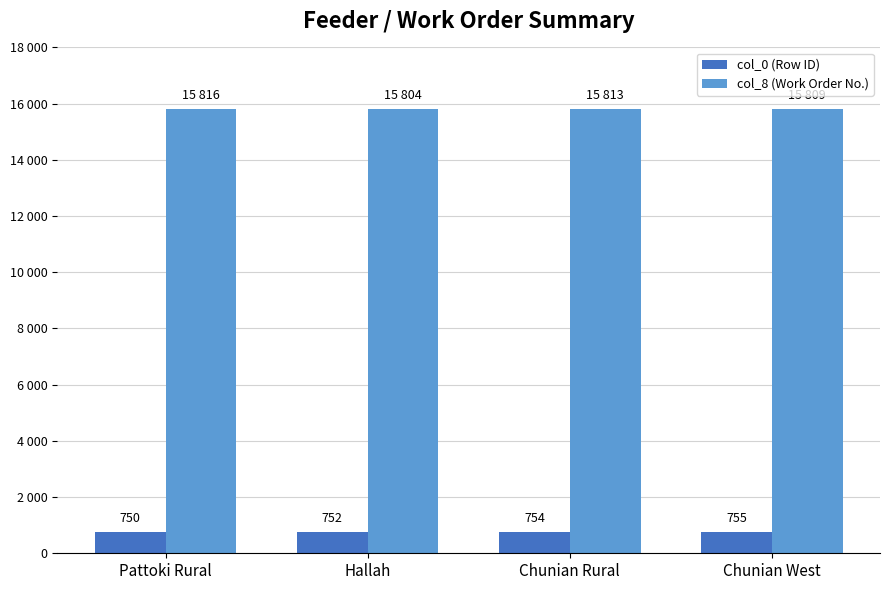

Are the bars grouped side by side (vs. stacked)?

Yes